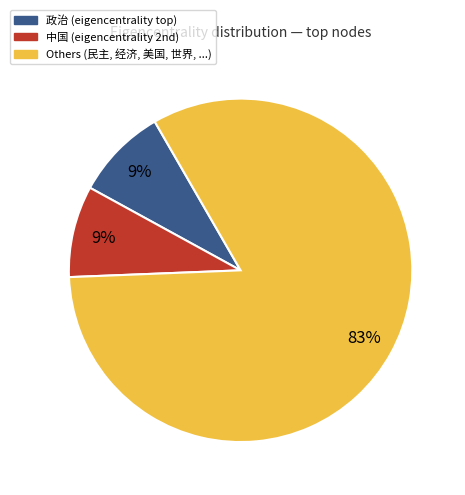

Does any single category account for the majority?

Yes